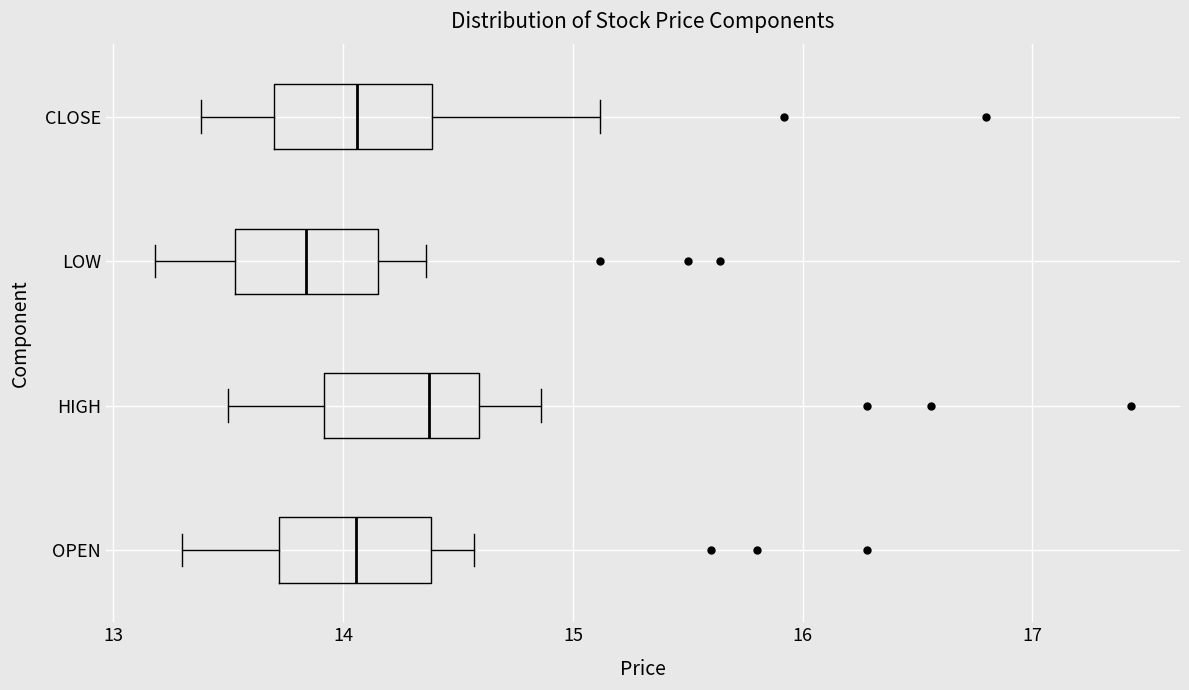

Reading bottom to top, transcribe this box plot: for each box, give where its median line is, the range the box spans, and where its two whiskers end, as read against the x-axis. The values are not printed on the chart, so give them approximately, as read against the axis.

OPEN: median 14.1, box 13.7 to 14.4, whiskers 13.3 to 14.6
HIGH: median 14.4, box 13.9 to 14.6, whiskers 13.5 to 14.9
LOW: median 13.8, box 13.5 to 14.2, whiskers 13.2 to 14.4
CLOSE: median 14.1, box 13.7 to 14.4, whiskers 13.4 to 15.1